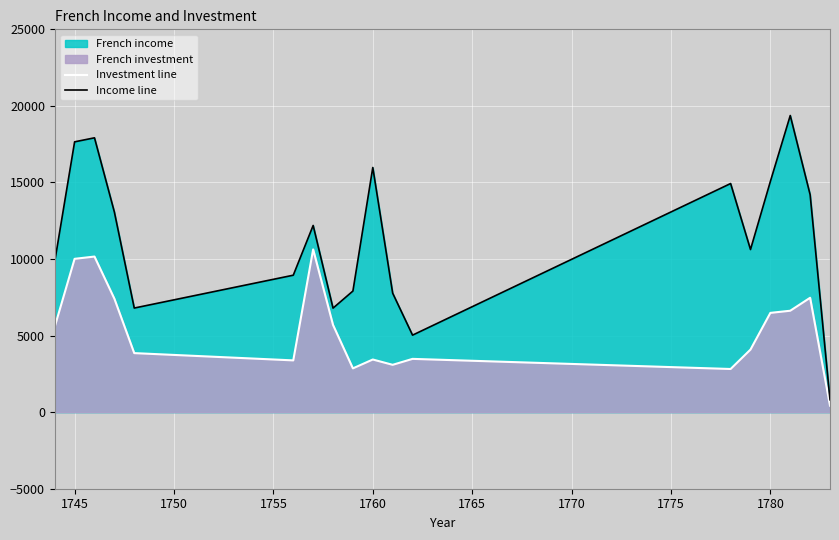

How many distinct data groups are displayed?

2